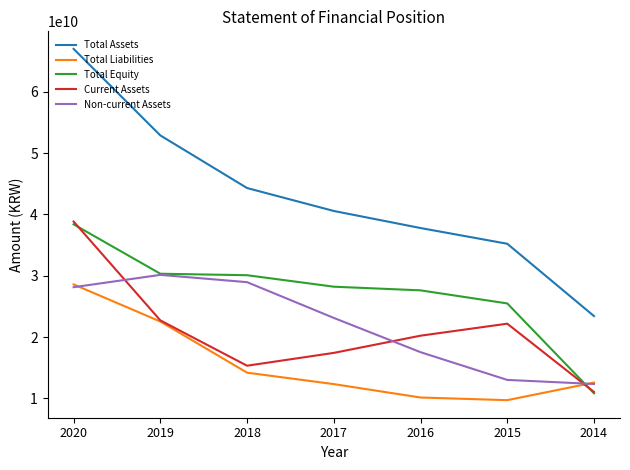

At which category is the sum across all series the highest?

2020